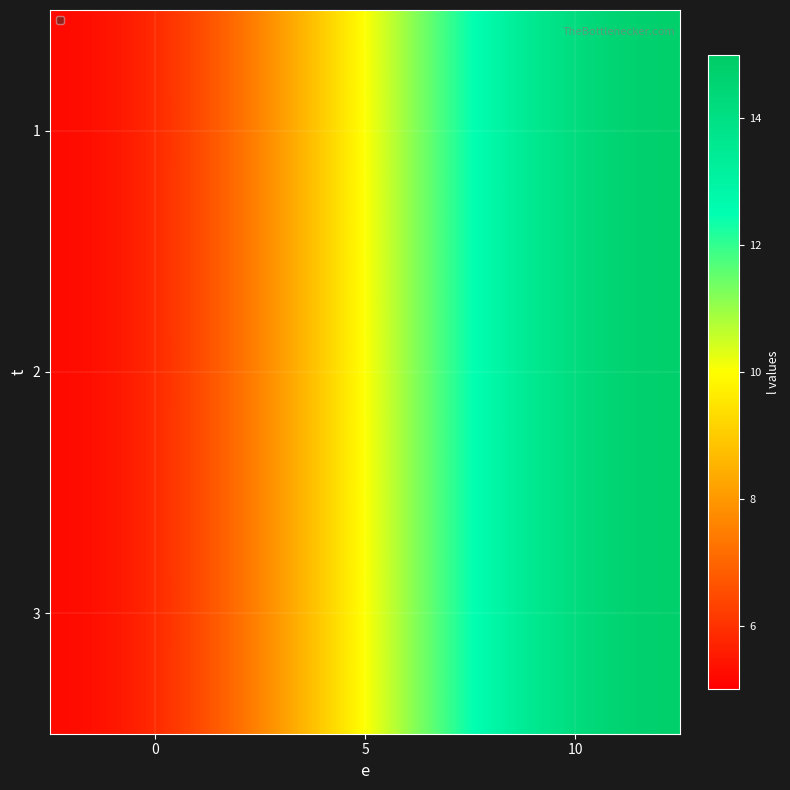

Reading left to right, extract all data points from this chart.

1: 0=5	5=10	10=15
2: 0=5	5=10	10=15
3: 0=5	5=10	10=15